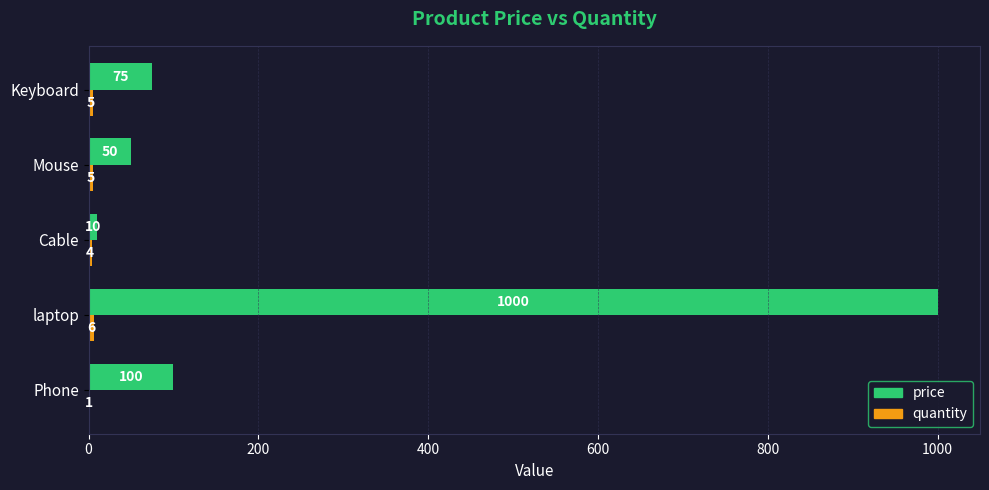

What is the sum of the price values at Cable and Phone?

110